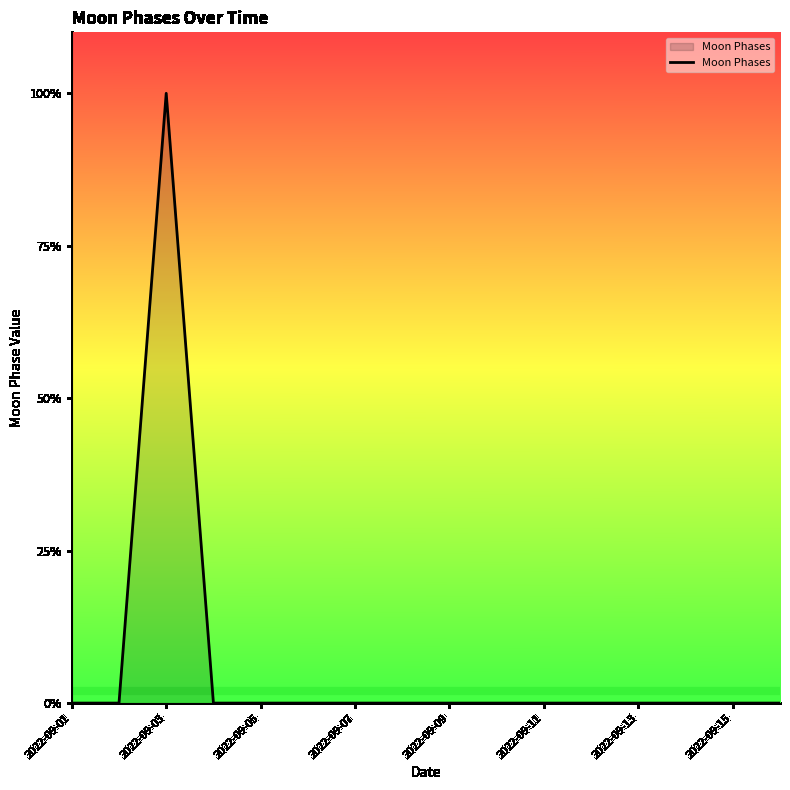

What is the greatest value displayed?

1